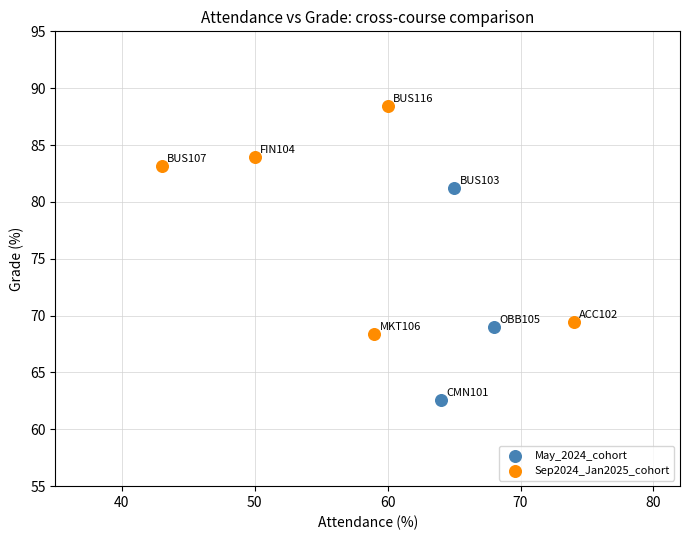

What are all the series names shown in the legend?

May_2024_cohort, Sep2024_Jan2025_cohort